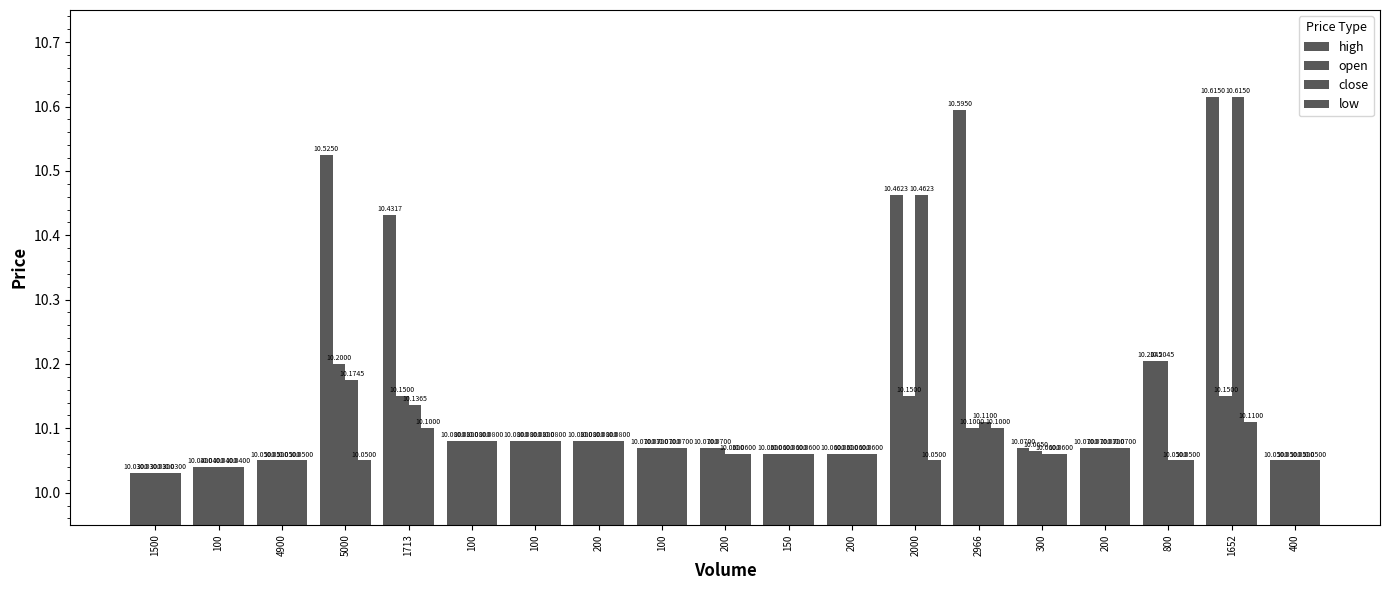

Which series has the widest spread of values?

high